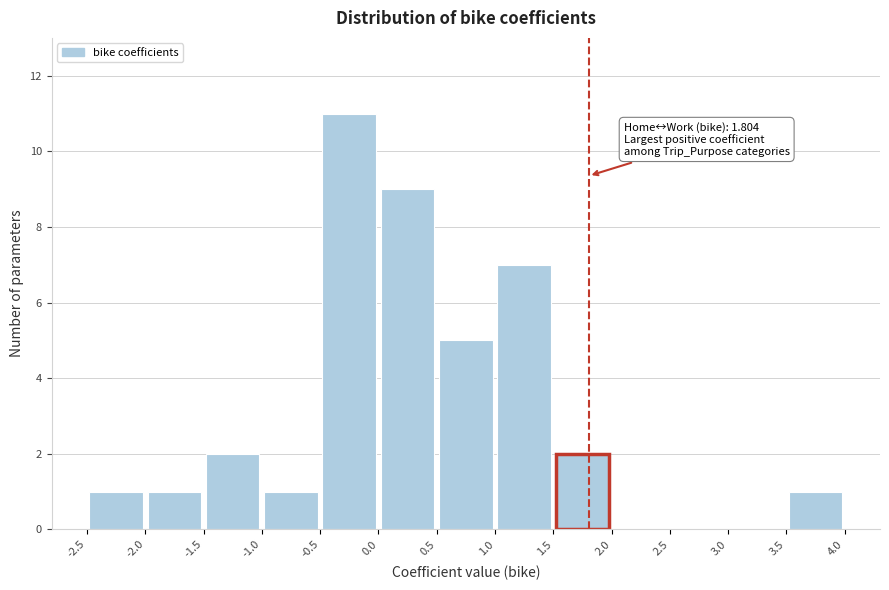

Which range on the x-axis has the tallest bar?

-0.5 to 0.0